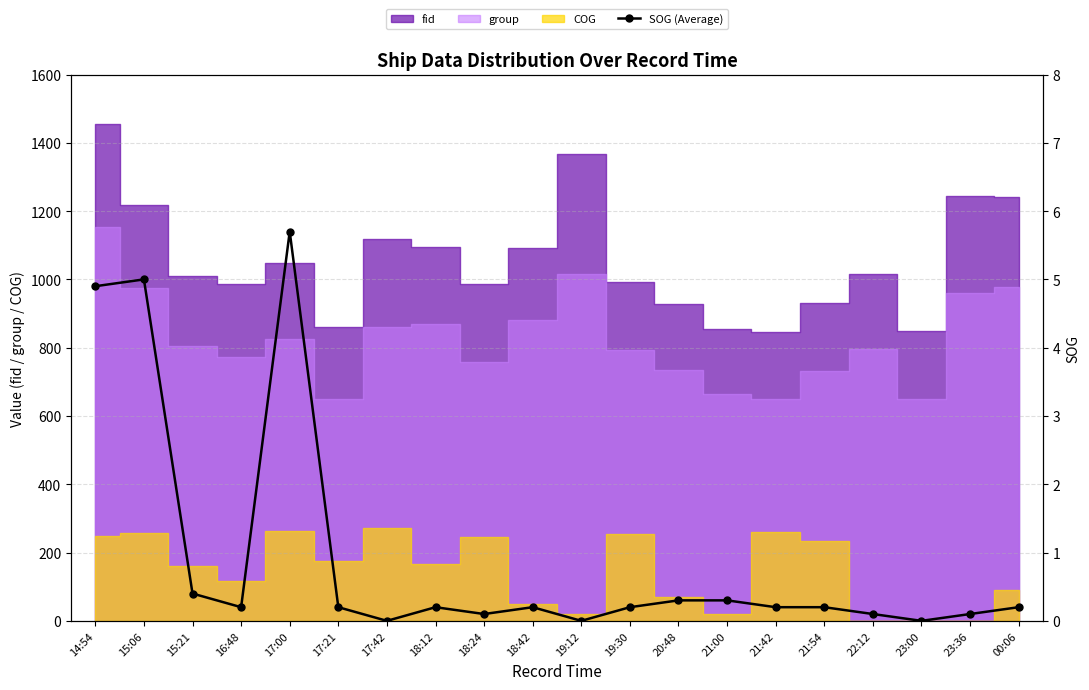

What is the average value?

0.9